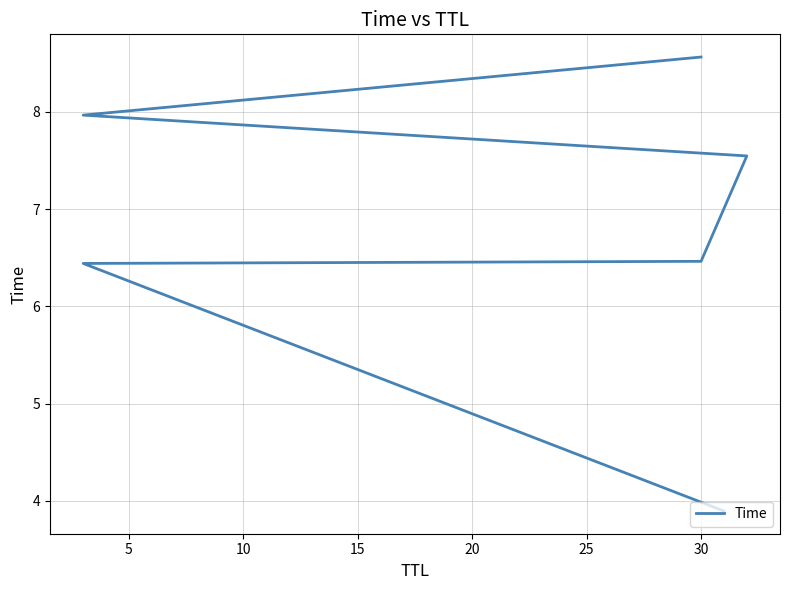

True or false: the data has more than 2 interior local peaks.

False